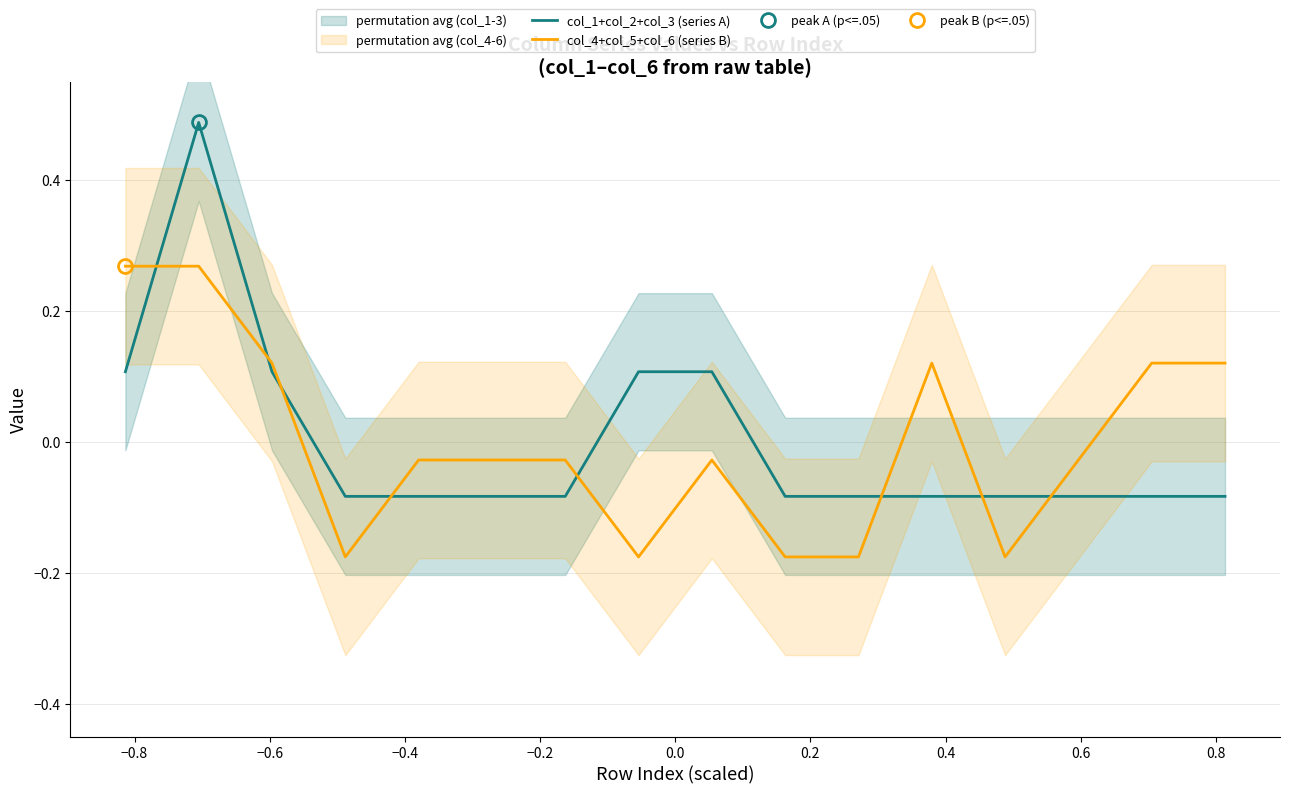

At which label is col_4+col_5+col_6 (series B) closest to 0?

−0.2